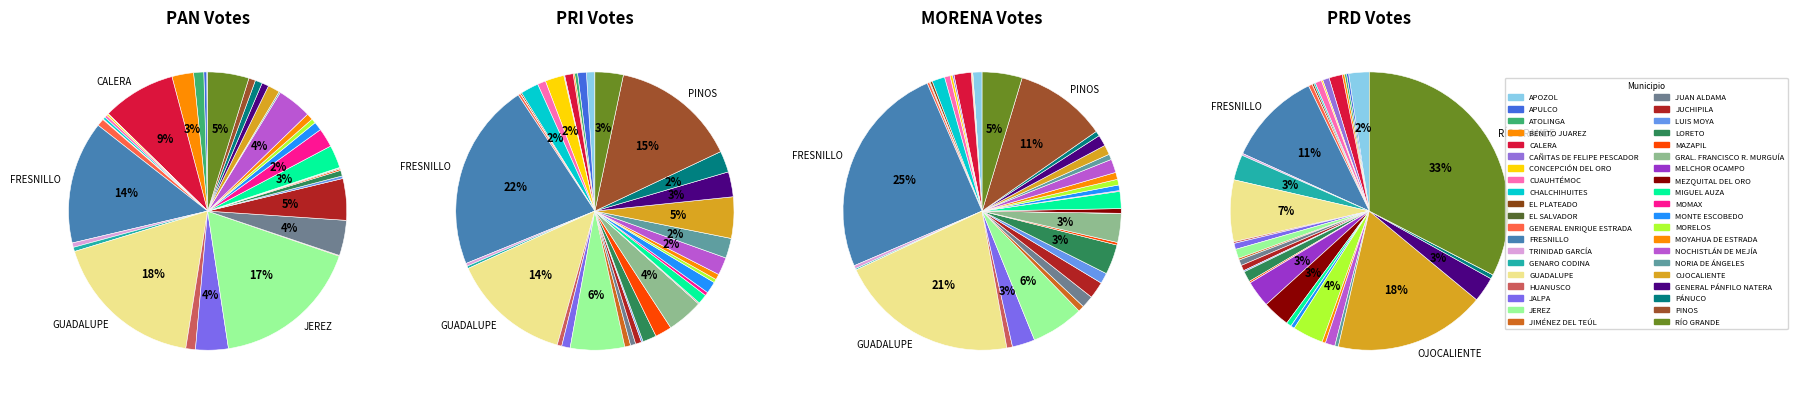

What is the largest slice in the pie chart?

FRESNILLO